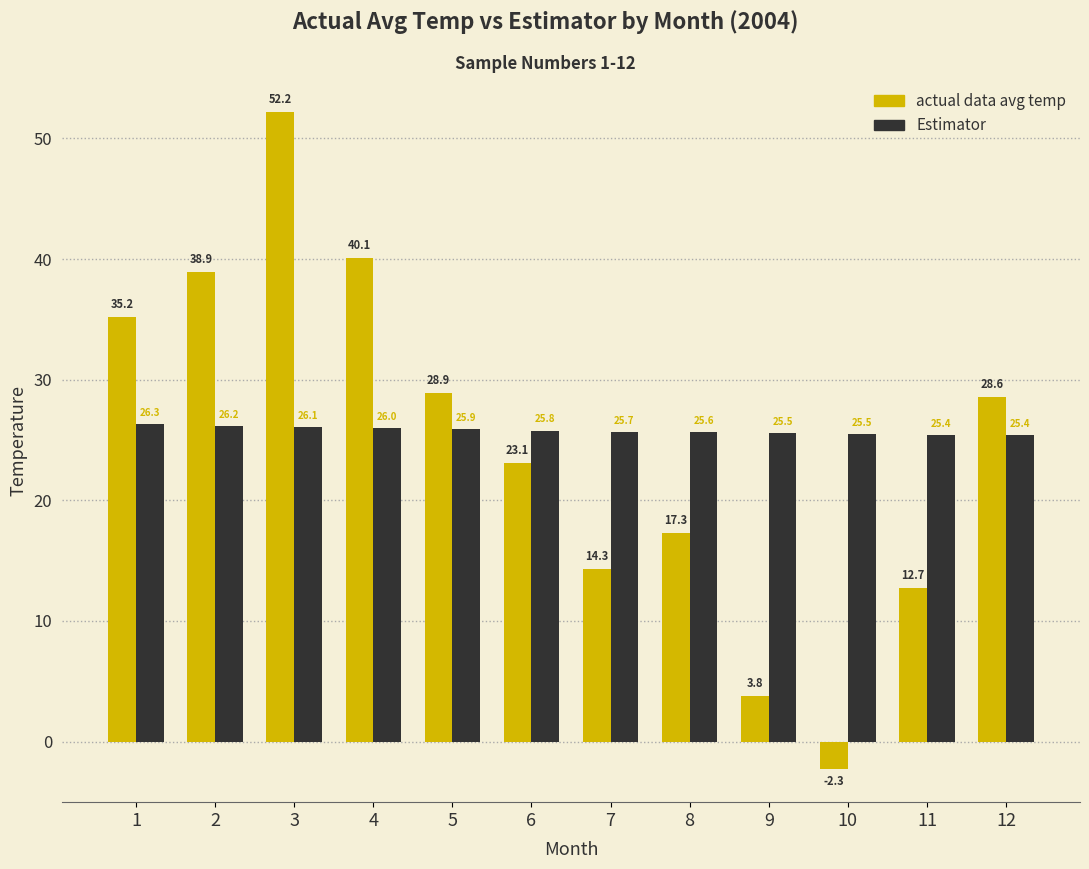

What is the difference between the highest and lowest values at 11?

12.7